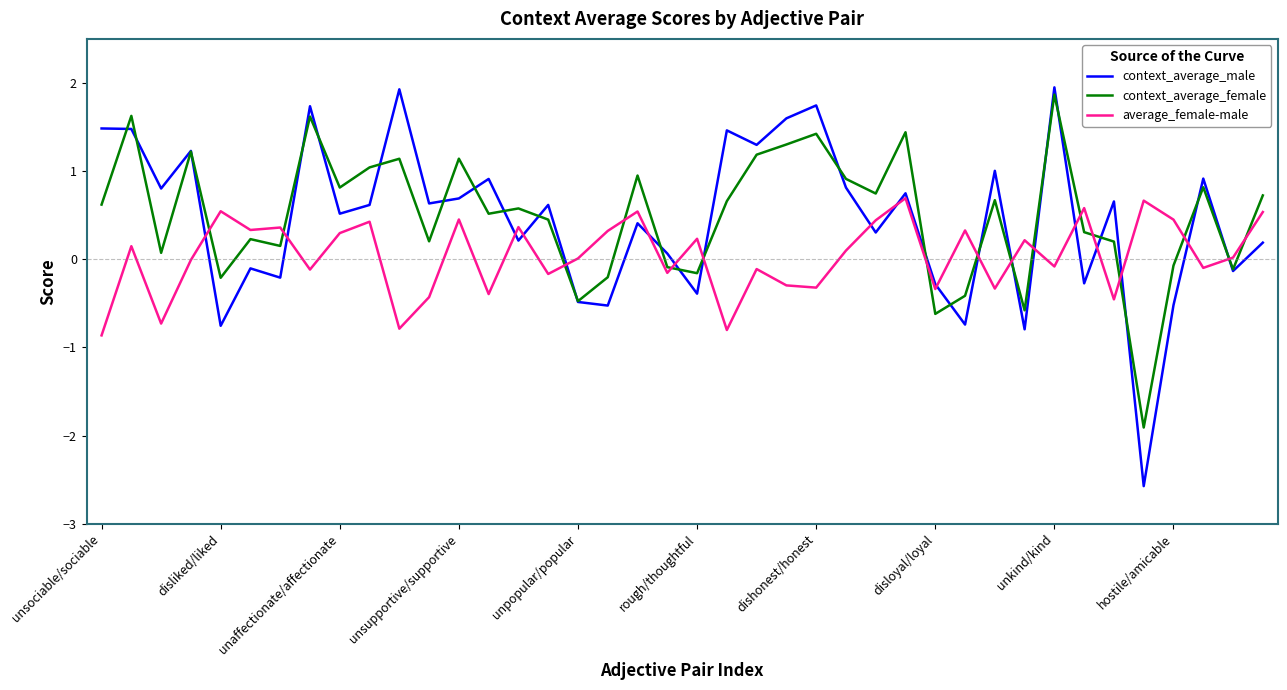

Which series has the widest spread of values?

context_average_male